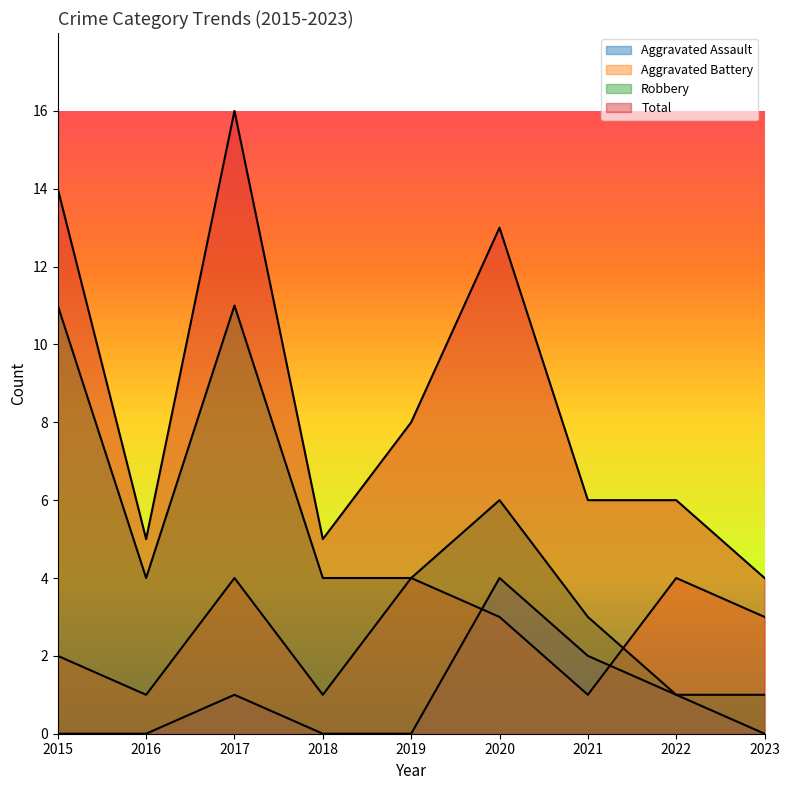

What is the sum of all Total values?

77